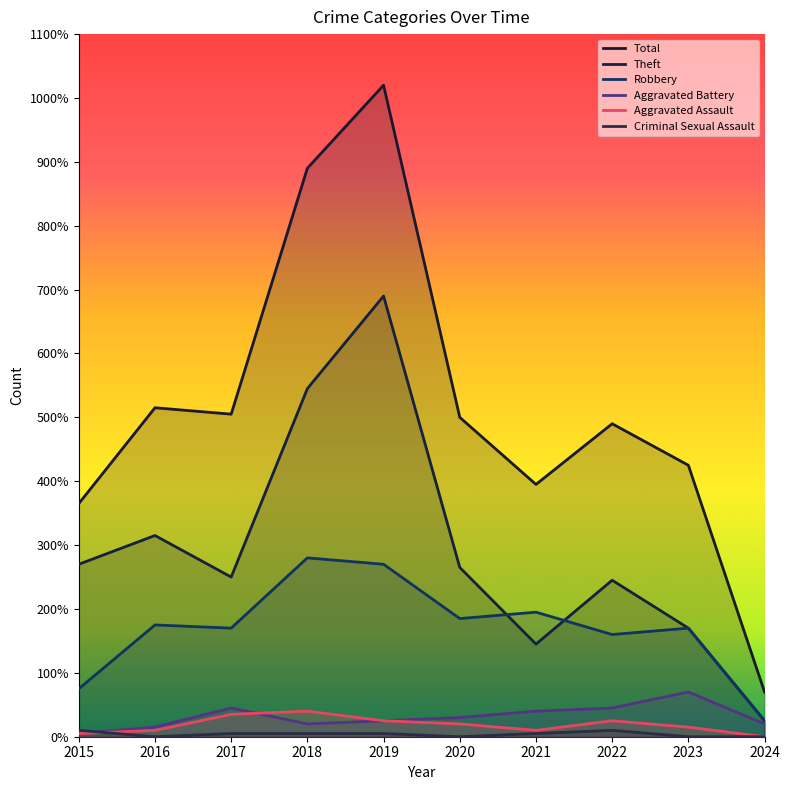

True or false: Robbery and Aggravated Assault cross at least once.

False